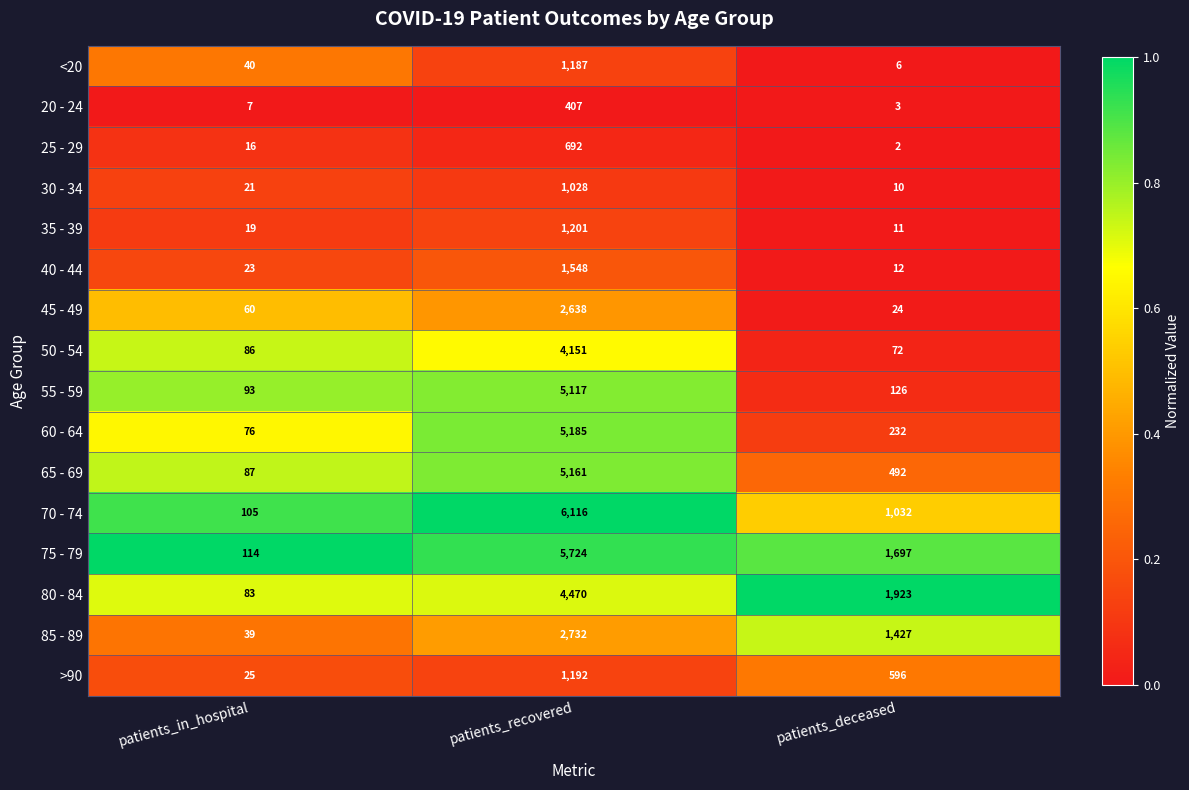

At which category does the chart reach its peak across all series?

patients_recovered